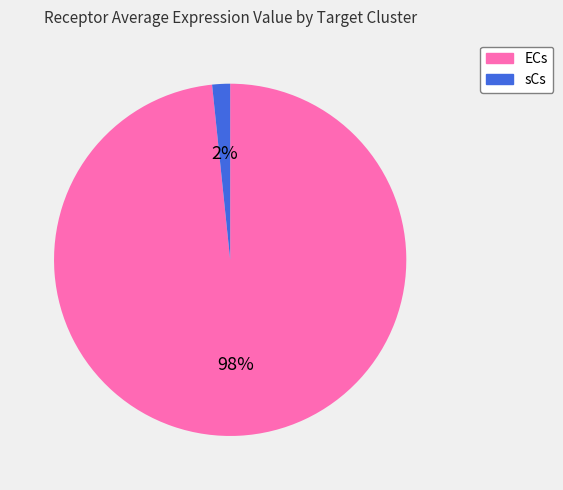

To the nearest percent, what percentage of the pie is sCs?

2%